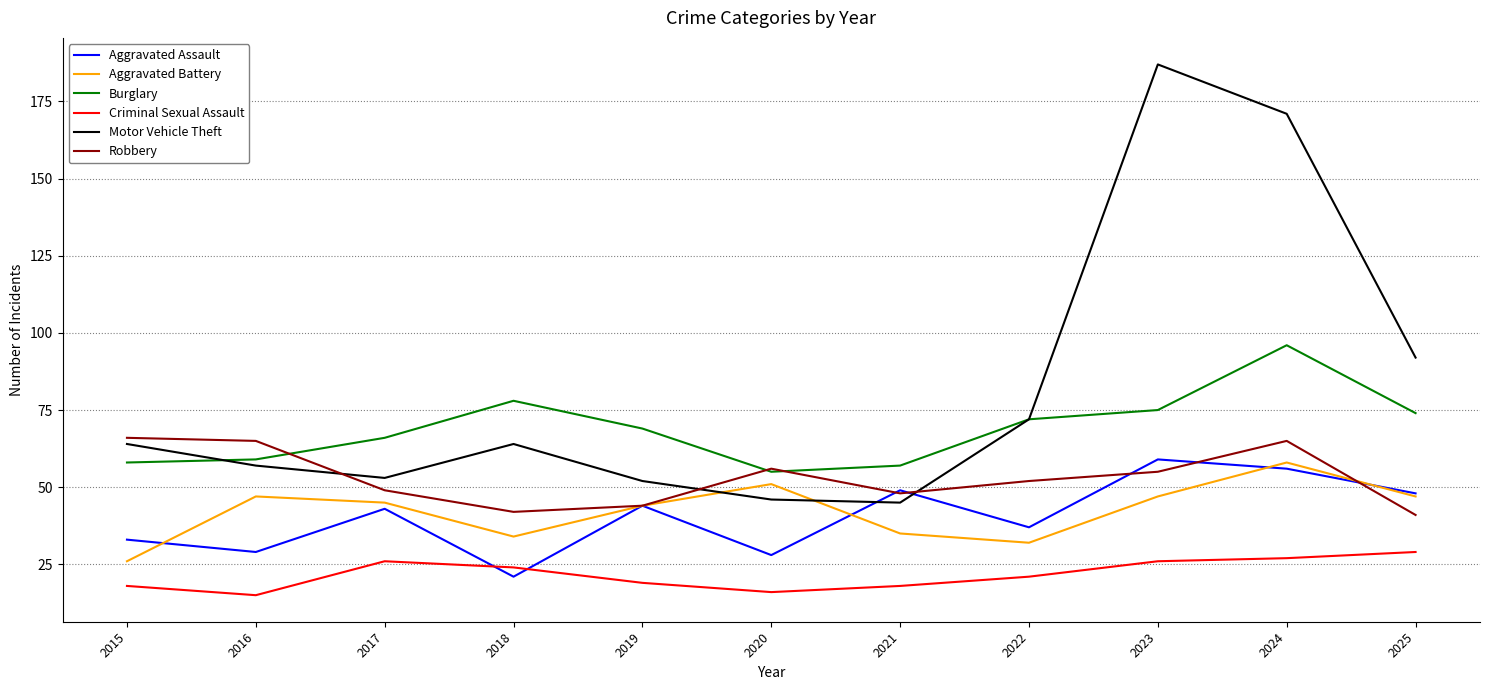

Where is Motor Vehicle Theft nearest to the value 116?

2025